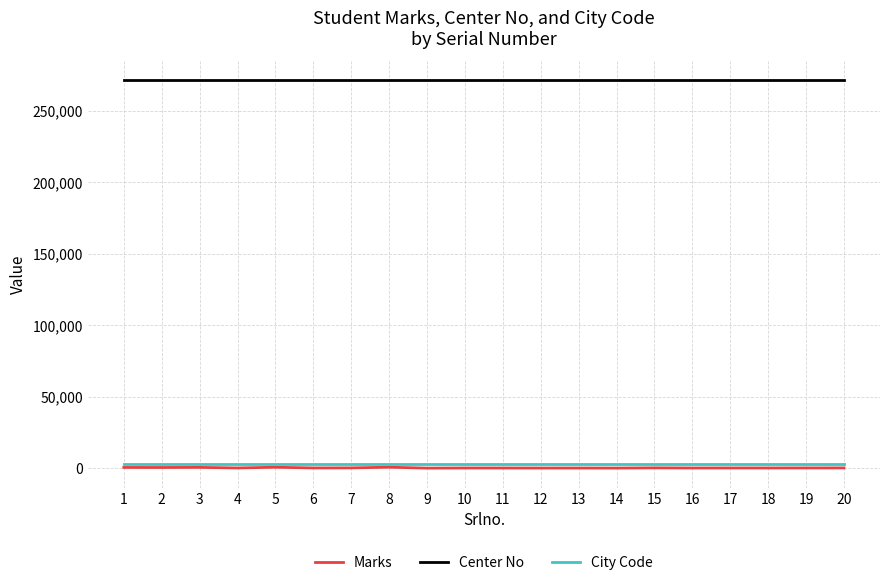

What are all the series names shown in the legend?

Marks, Center No, City Code